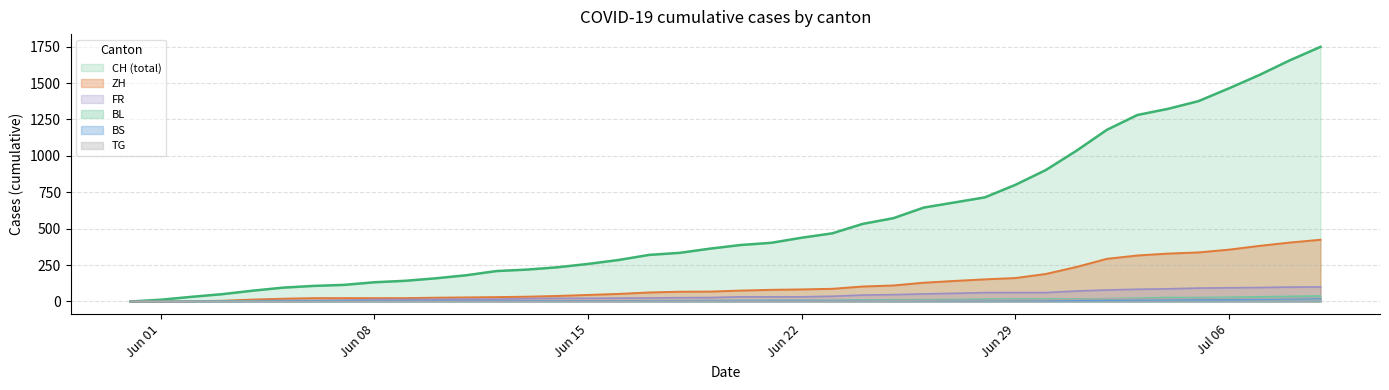

Which series changed the most between 2020-06-05 and 2020-06-23?

CH